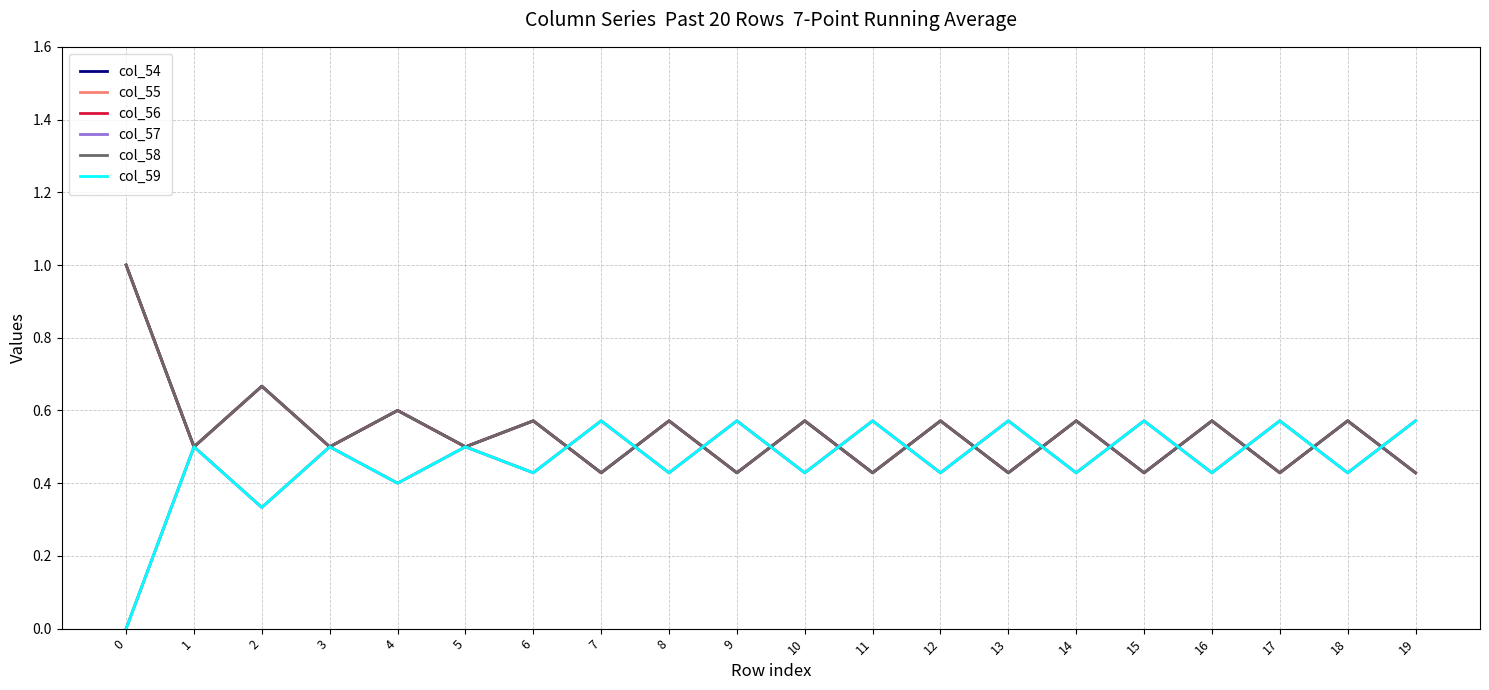

Is this an area chart (filled region under the line)?

No